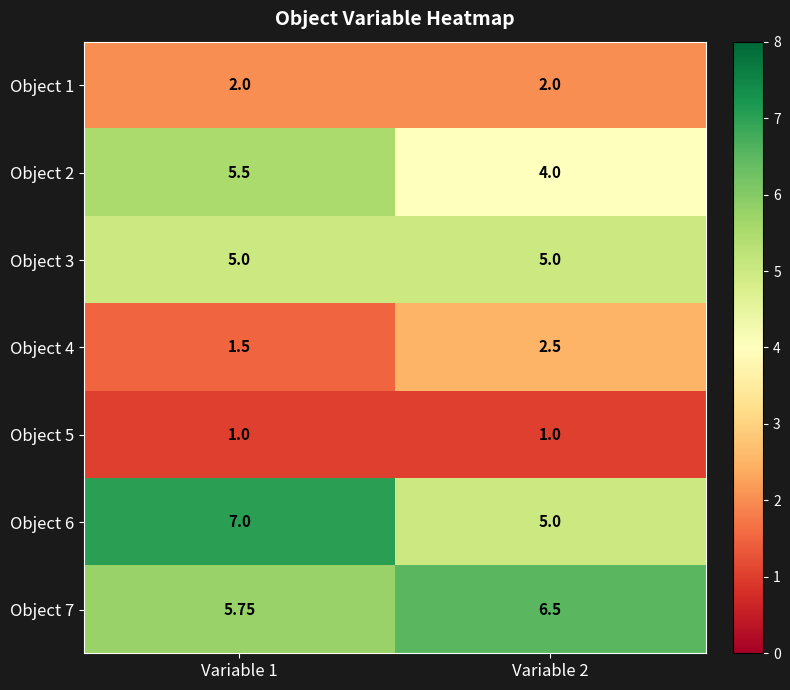

Is the value of Object 2 at Variable 2 greater than the value of Object 7 at Variable 1?

No